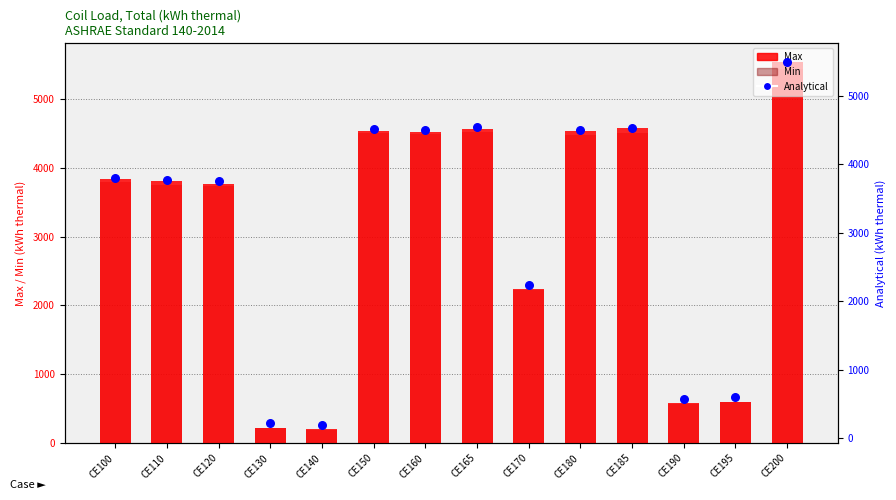

At how many categories does at least one series exceed 2930?

9